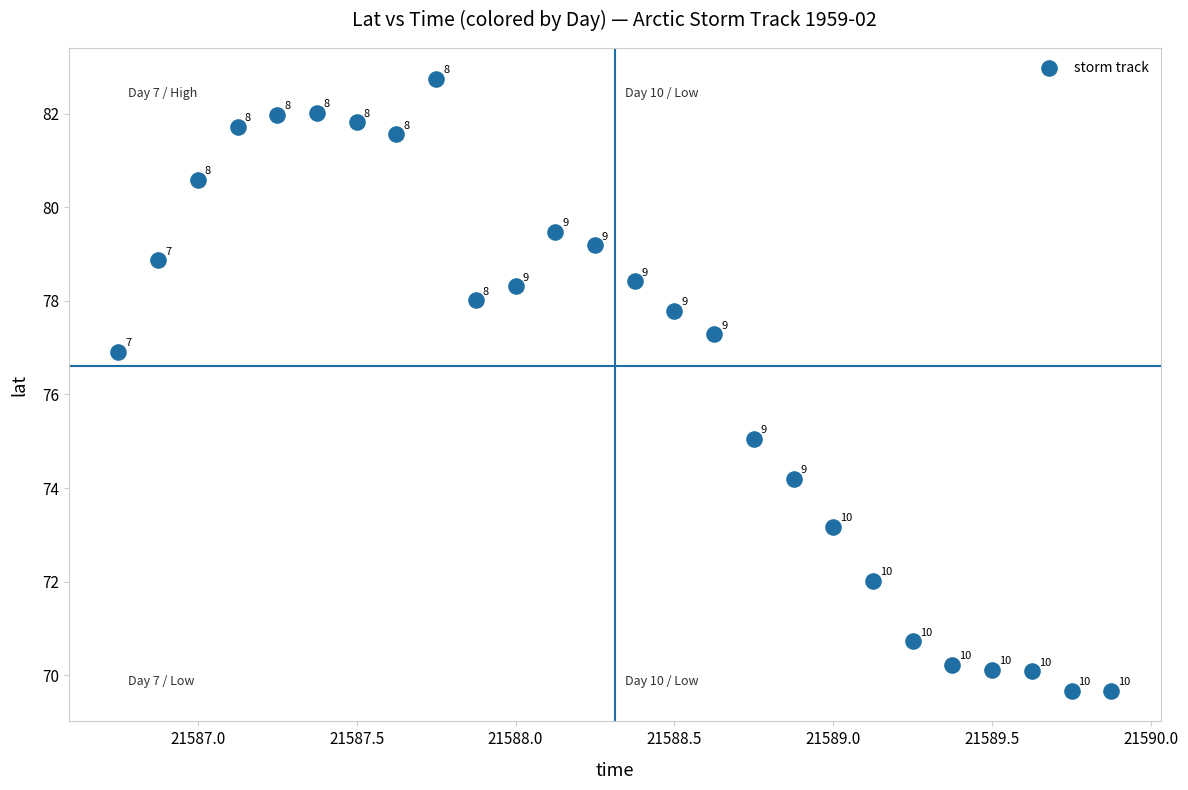

What is the range of Y values (max minus min)?

13.1